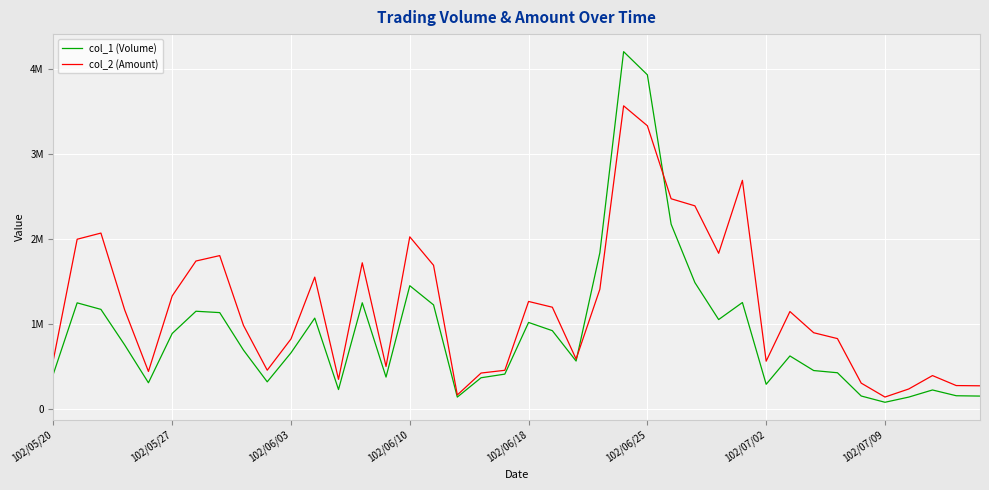

Does the chart display data point markers on the line(s)?

No